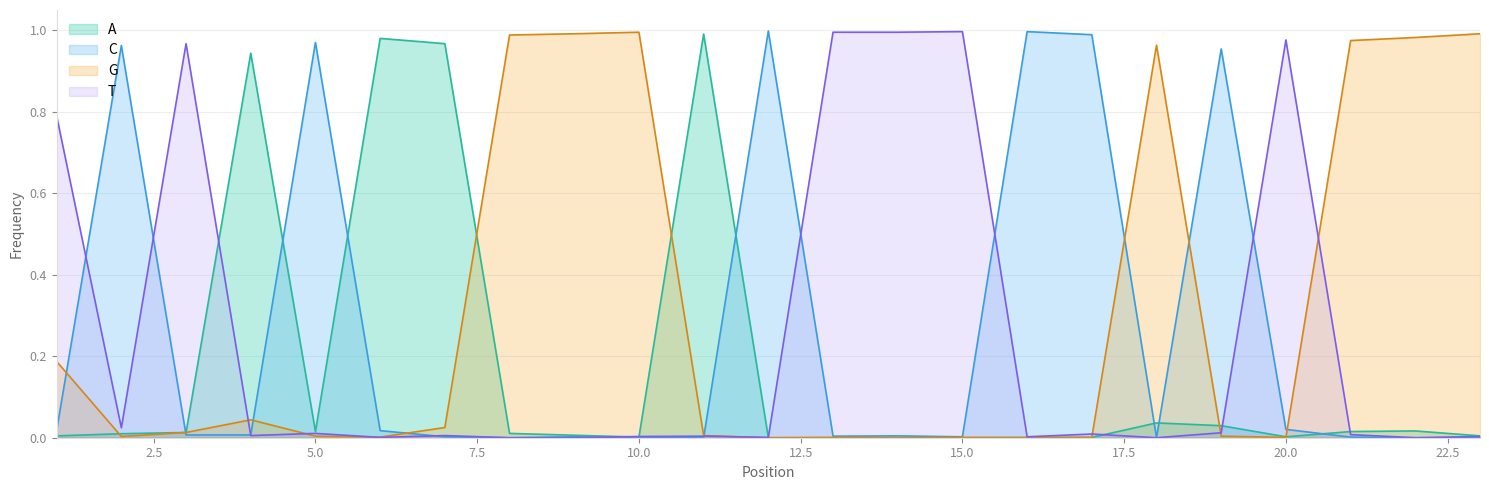

Reading left to right, extract all data points from this chart.

A: 0.0	0.0	0.0	0.9	0.0	1.0	1.0	0.0	0.0	0.0	1.0	0.0	0.0	0.0	0.0	0.0	0.0	0.0	0.0	0.0	0.0	0.0	0.0
C: 0.0	1.0	0.0	0.0	1.0	0.0	0.0	0.0	0.0	0.0	0.0	1.0	0.0	0.0	0.0	1.0	1.0	0.0	1.0	0.0	0.0	0.0	0.0
G: 0.2	0.0	0.0	0.0	0.0	0.0	0.0	1.0	1.0	1.0	0.0	0.0	0.0	0.0	0.0	0.0	0.0	1.0	0.0	0.0	1.0	1.0	1.0
T: 0.8	0.0	1.0	0.0	0.0	0.0	0.0	0.0	0.0	0.0	0.0	0.0	1.0	1.0	1.0	0.0	0.0	0.0	0.0	1.0	0.0	0.0	0.0